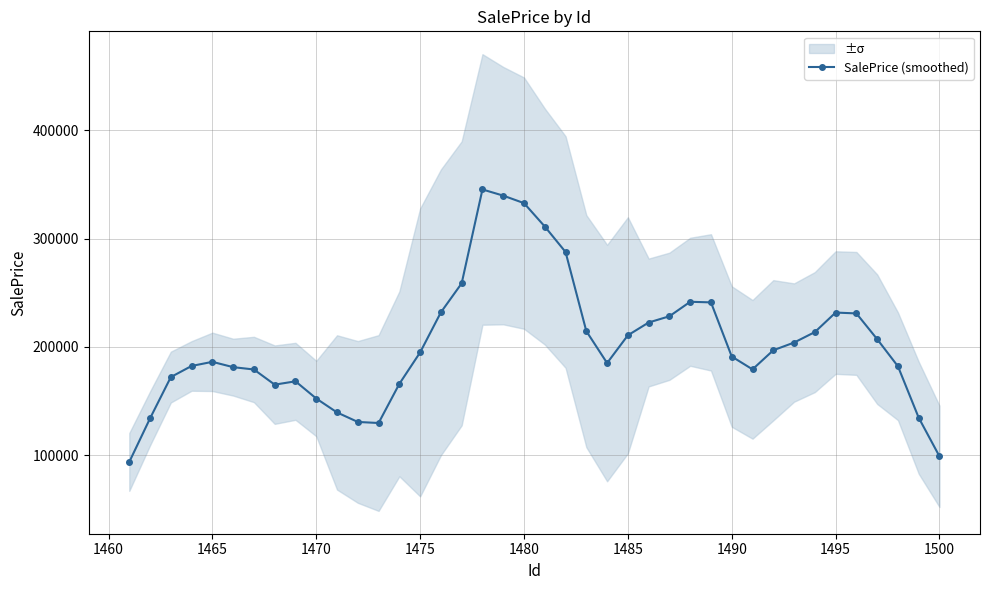

Reading left to right, list all the values displayed in this chart.

93650.7	133924.0	172077.3	182357.9	186154.9	181244.3	179088.3	165068.8	168160.9	152255.4	139393.5	130608.0	129617.3	165822.8	194873.0	231929.1	258731.9	345485.3	339772.2	332842.5	311228.6	287677.8	214532.9	185031.9	210696.8	222502.9	228290.3	241663.0	241113.9	191063.2	179204.4	196857.1	203979.3	213664.7	231699.5	230913.6	207113.6	182028.1	134483.5	98787.8